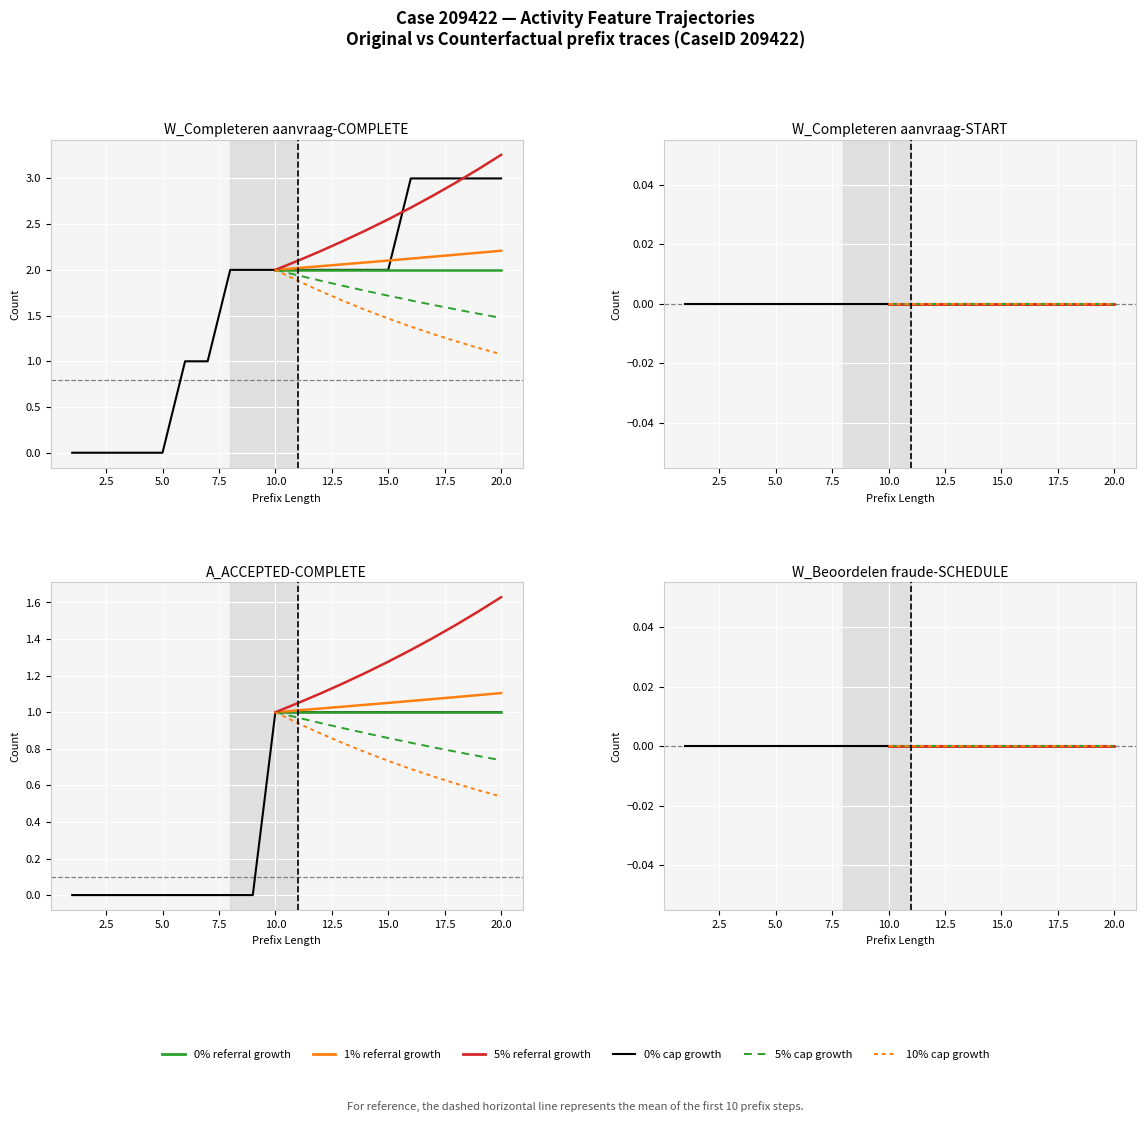

Which has a higher value, 10 or 9?

10